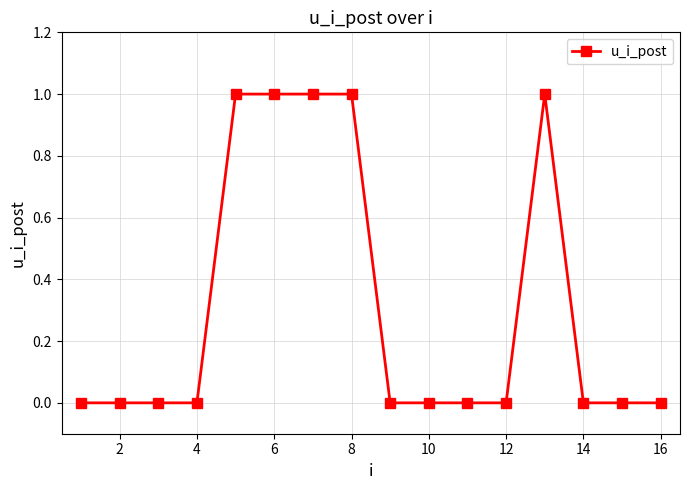

What is the sum of all values?

5